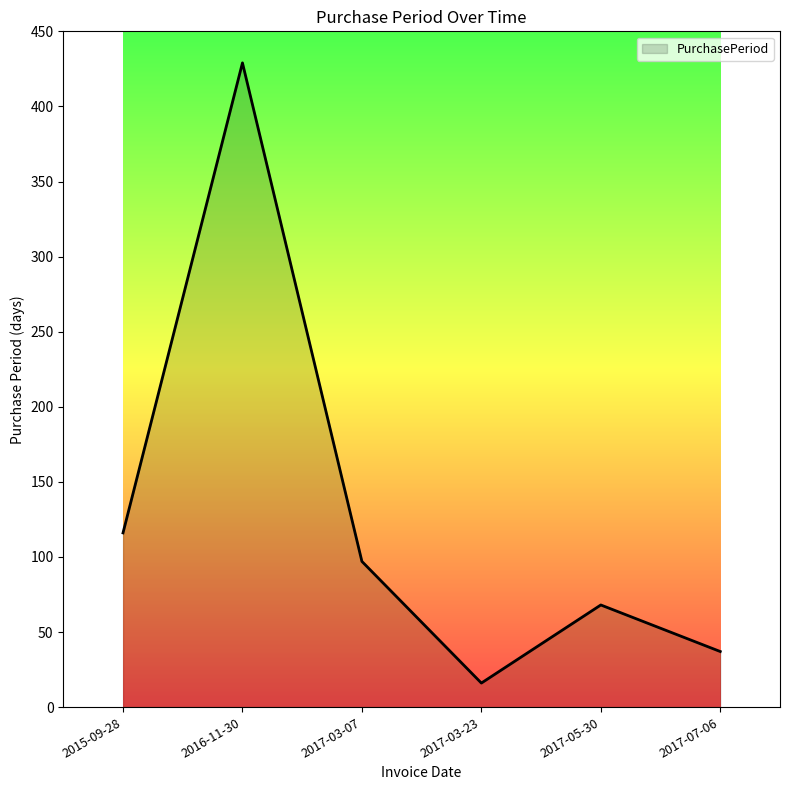

Reading left to right, extract all data points from this chart.

116	429	97	16	68	37